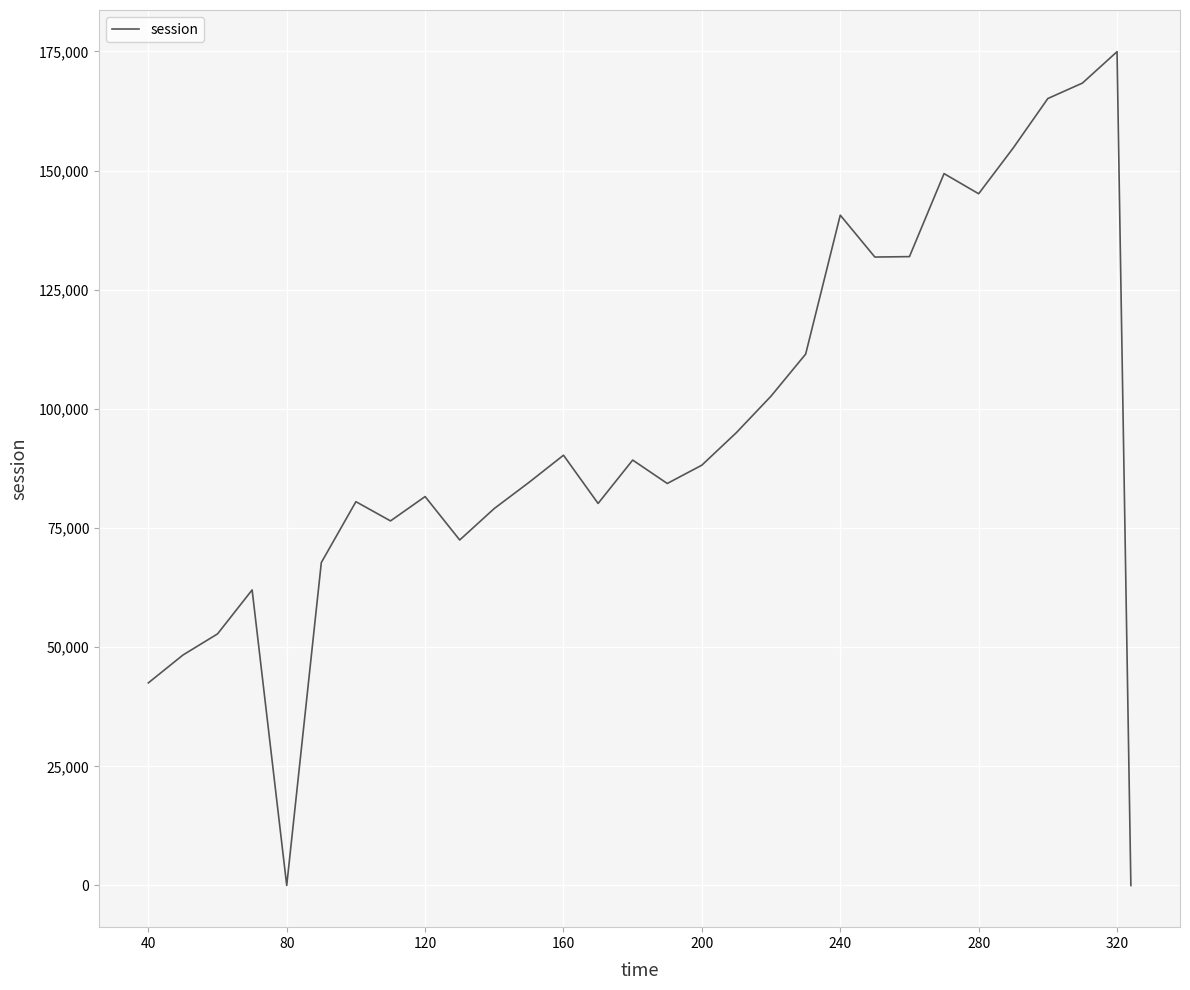

What is the greatest value displayed?

174953.0